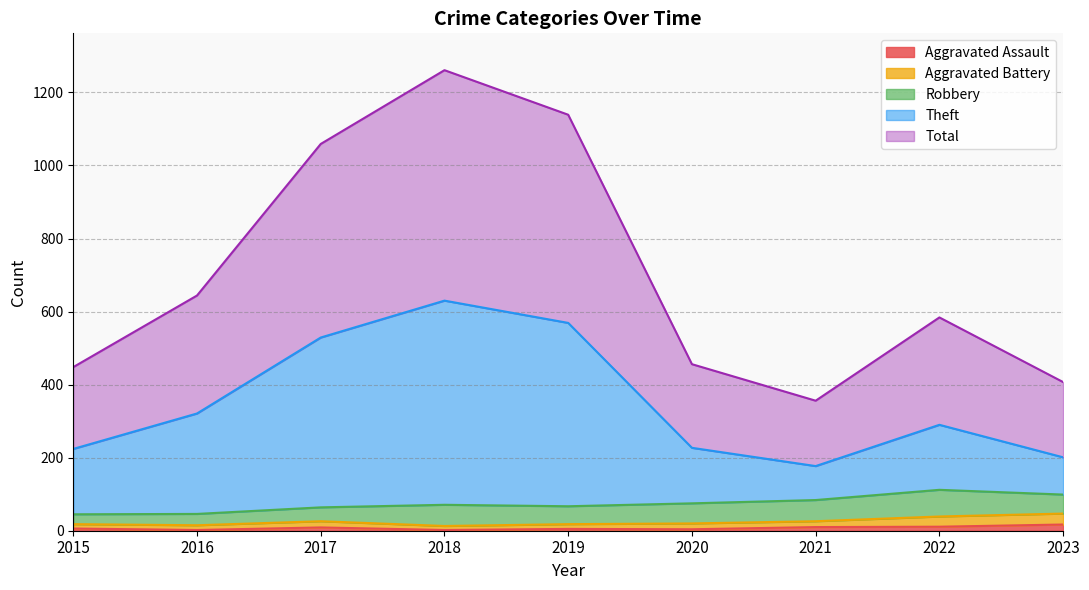

At which label is Total closest to 808?

2016